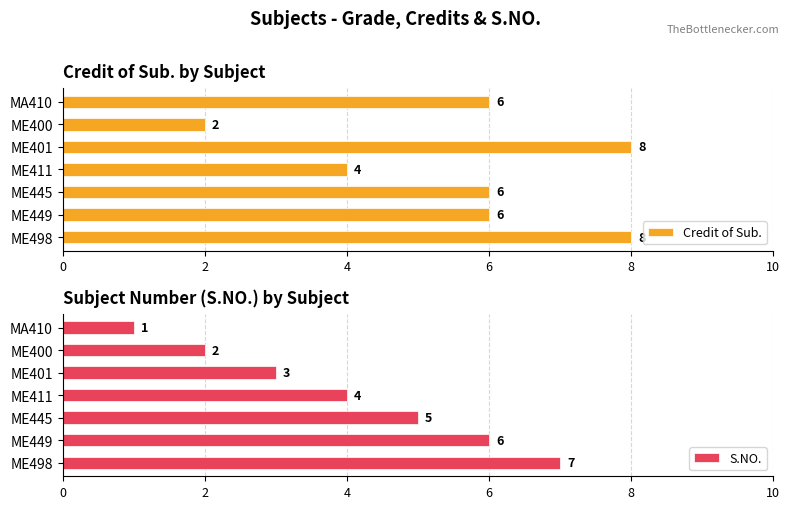

The Credit of Sub. series shows 3 at ME449. True or false?

False